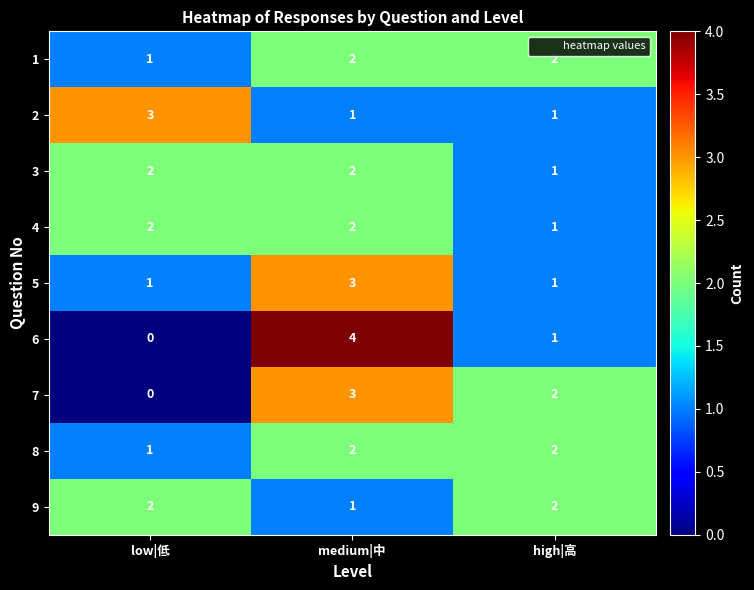

What is the total value across all series at low|低?

12